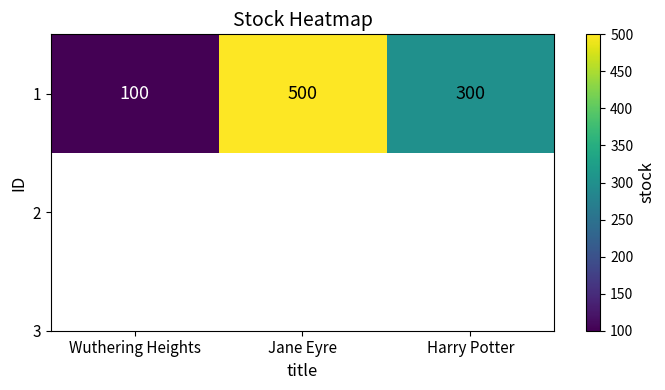

What is the maximum value shown in the chart?

500